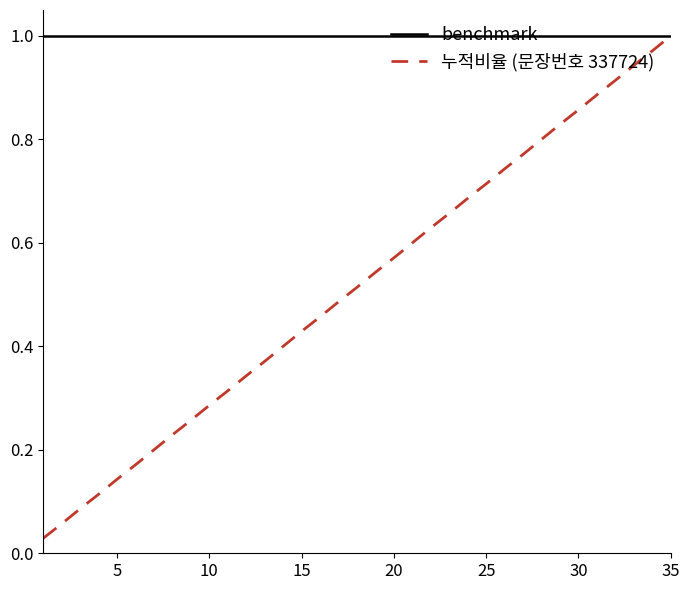

Rank the series by their average value, from highest to lowest.

benchmark, 누적비율 (문장번호 337724)